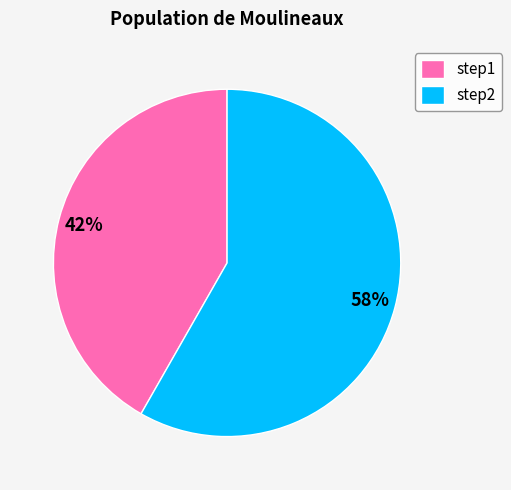

The step2 slice represents 58% of the pie. True or false?

True